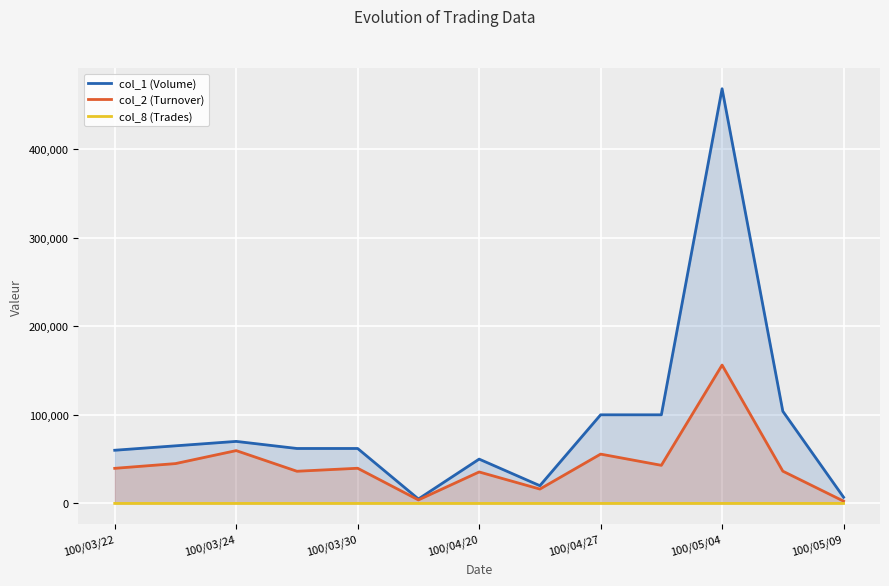

True or false: col_2 (Turnover) and col_1 (Volume) intersect in this chart.

False